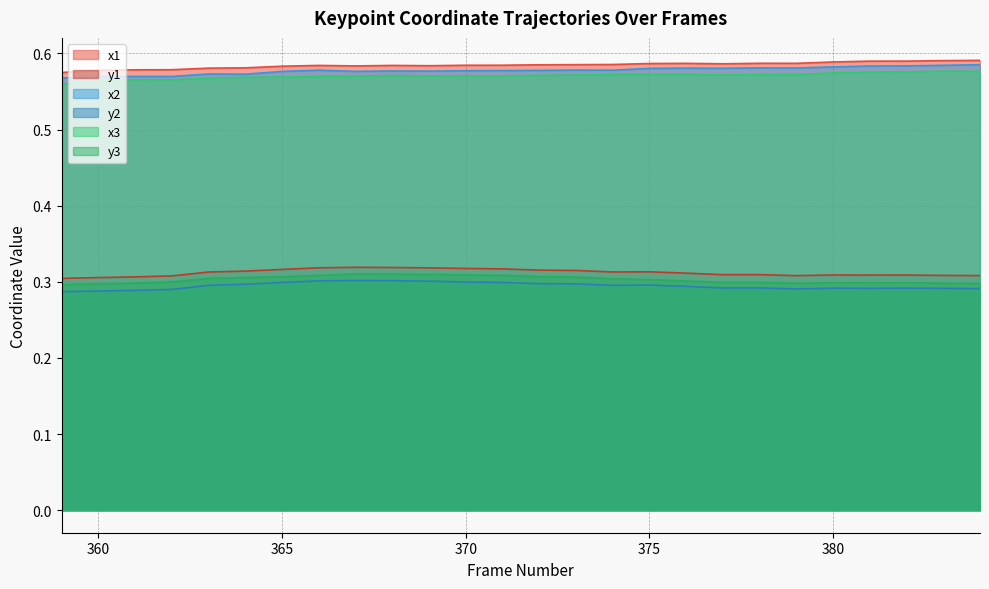

In y3, how many points are higher than both neighbors (excluding endpoints)?

3